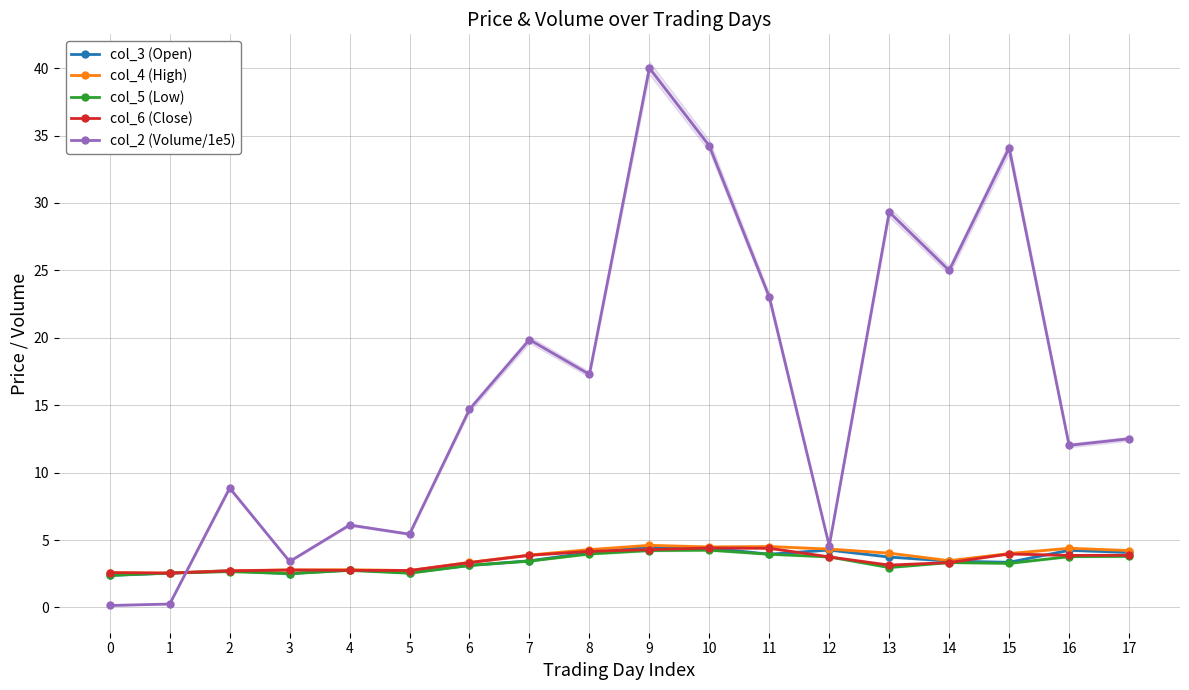

At which category does col_2 (Volume/1e5) reach its first local peak?

2